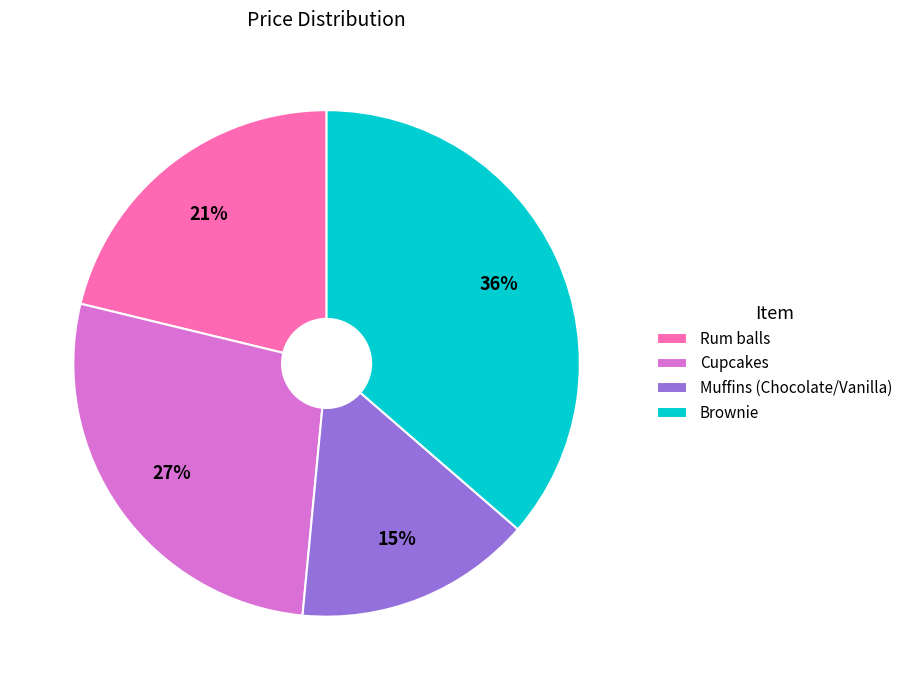

Is there a majority slice in this chart?

No